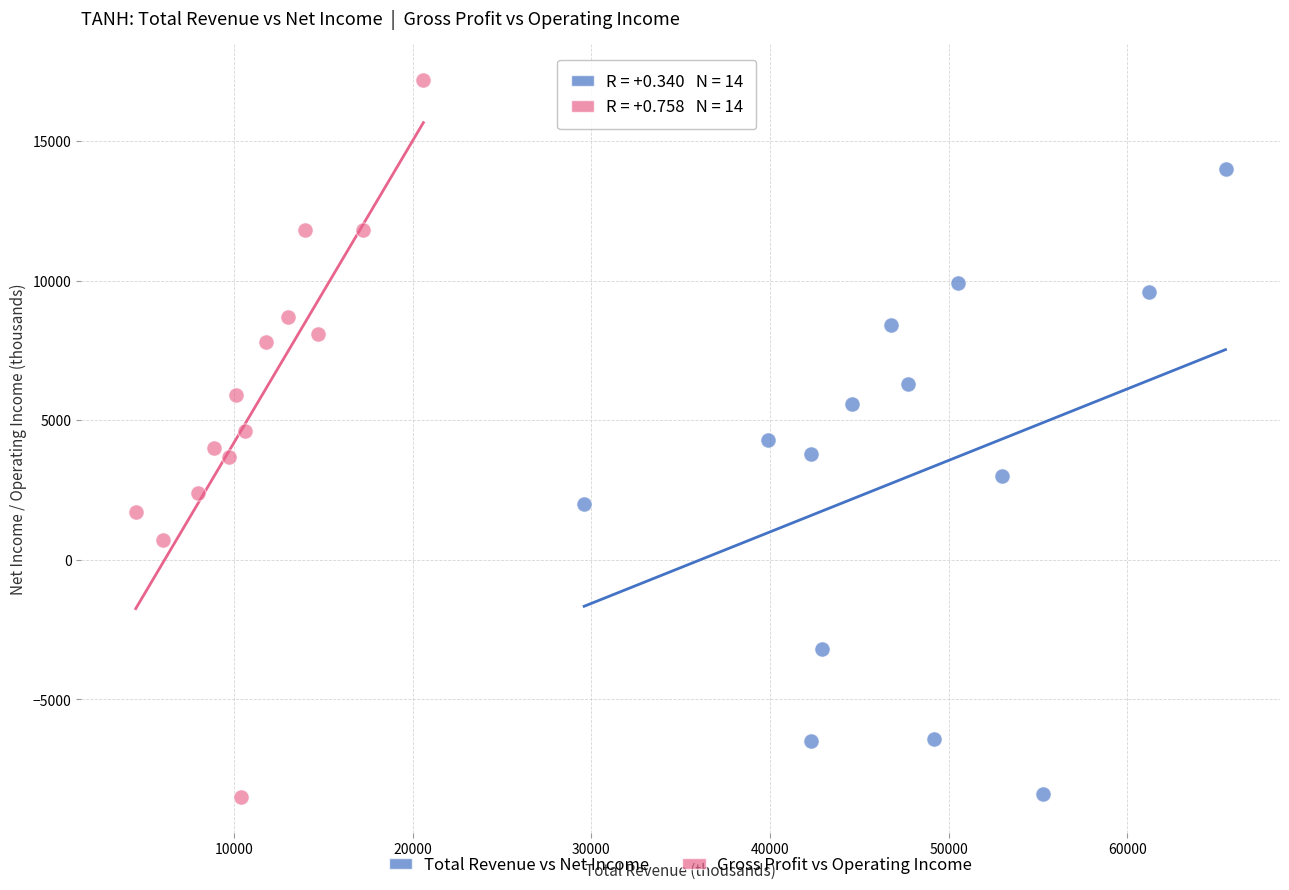

What are all the series names shown in the legend?

Total Revenue vs Net Income, Gross Profit vs Operating Income